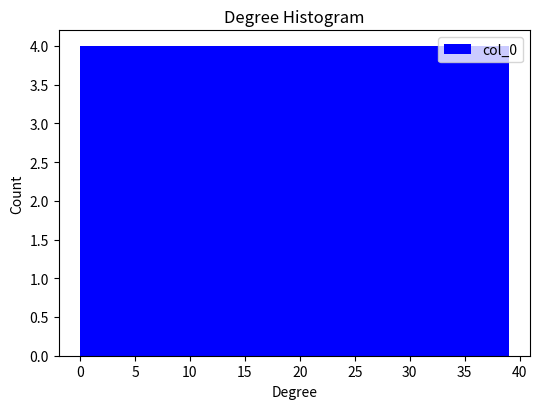

How tall is the bar that spans 19.5 to 23.4 on the x-axis? Neither the bar edges nor the heights are printed on the chart, so give them approximately, as read against the axes.

4